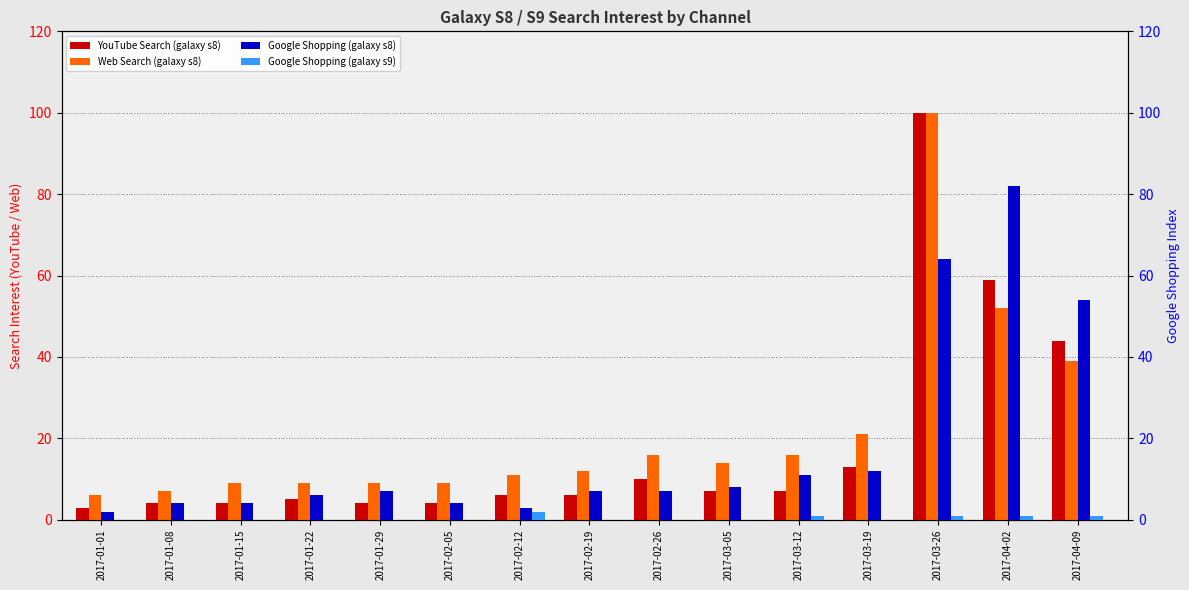

At which label is YouTube Search (galaxy s8) closest to 51?

2017-04-09